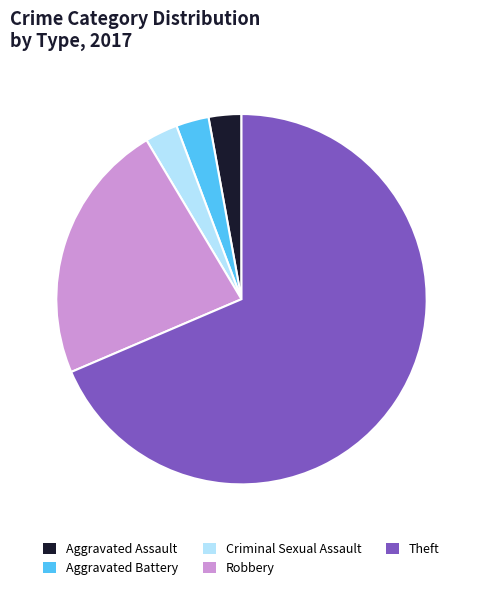

How many slices are in this pie chart?

5